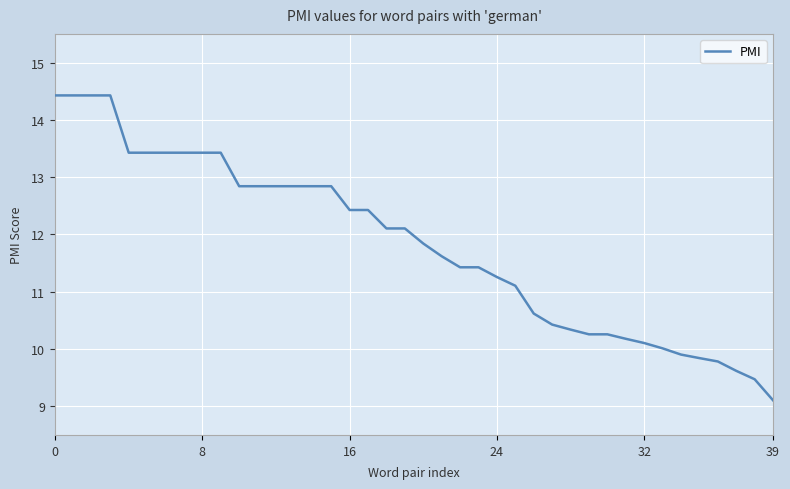

What is the difference between the maximum and minimum values?

5.3